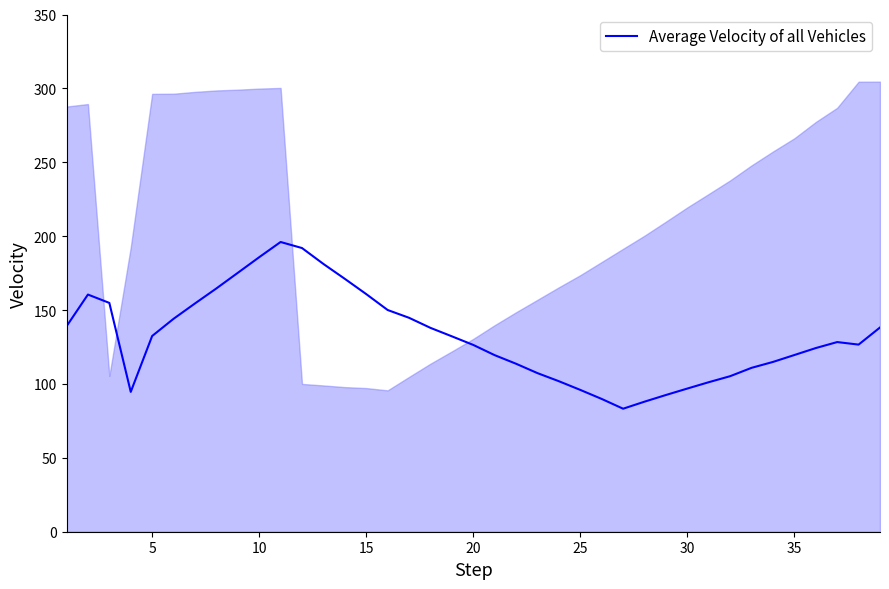

What is the value of the 13th point from the left?

181.2